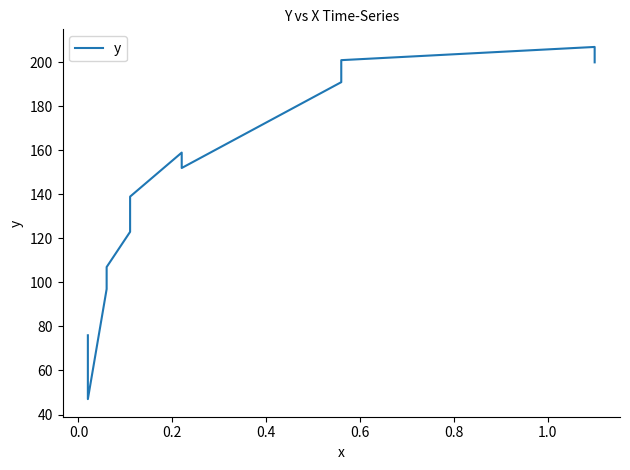

What is the greatest value displayed?

207